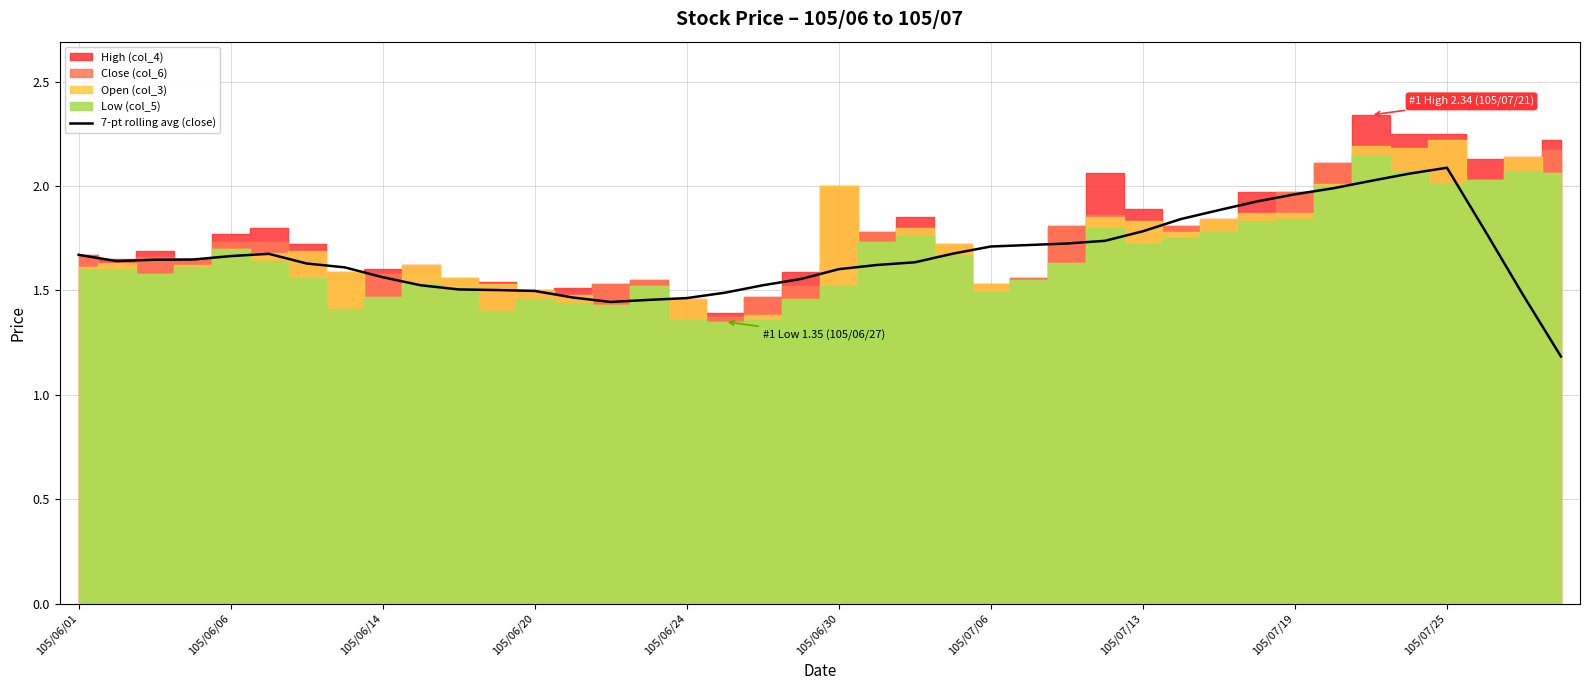

What is the minimum value for 7-pt rolling avg (close)?

1.2